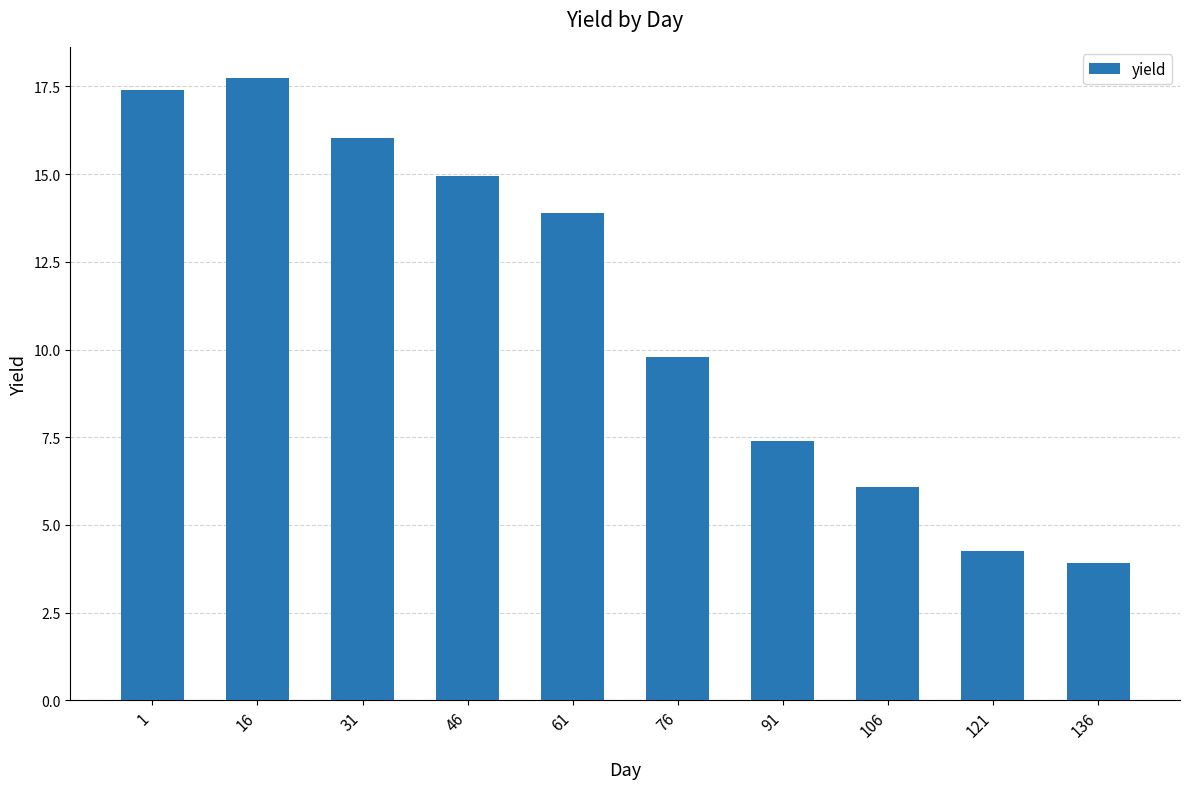

How many data points does each series have?

10